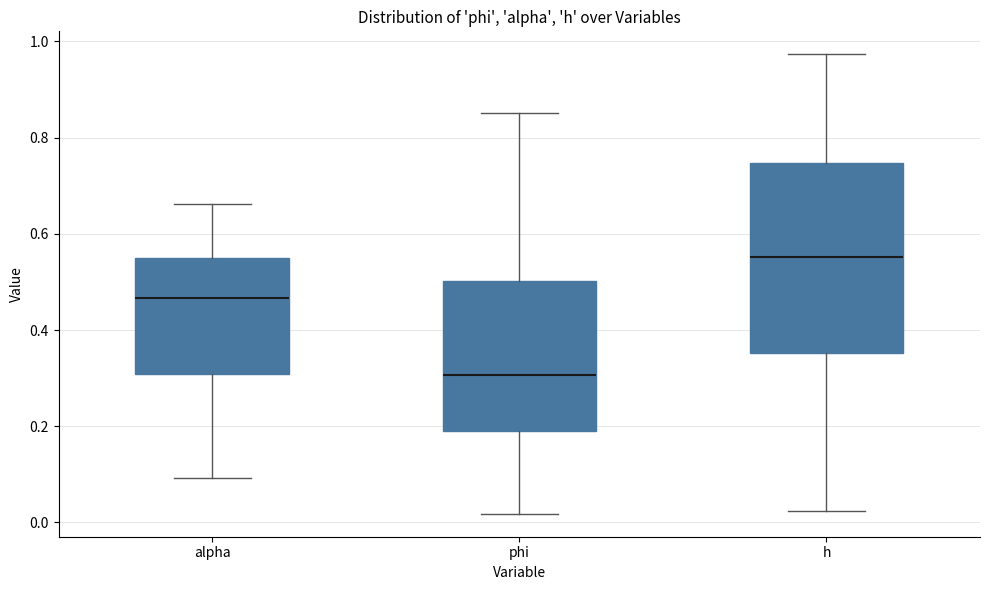

Reading left to right, transcribe this box plot: for each box, give where its median line is, the range the box spans, and where its two whiskers end, as read against the y-axis. The values are not printed on the chart, so give them approximately, as read against the axis.

alpha: median 0.46, box 0.30 to 0.54, whiskers 0.10 to 0.66
phi: median 0.30, box 0.20 to 0.50, whiskers 0.02 to 0.86
h: median 0.56, box 0.36 to 0.74, whiskers 0.02 to 0.98